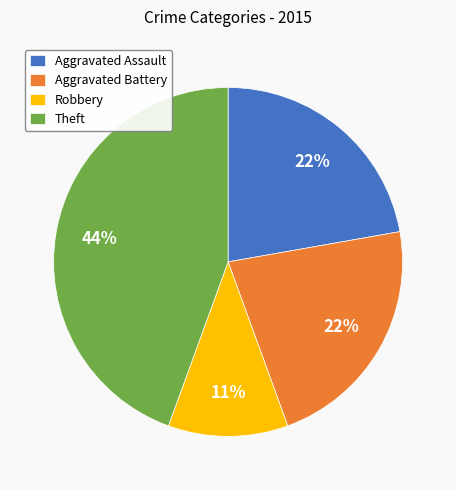

How many segments does this pie chart have?

4